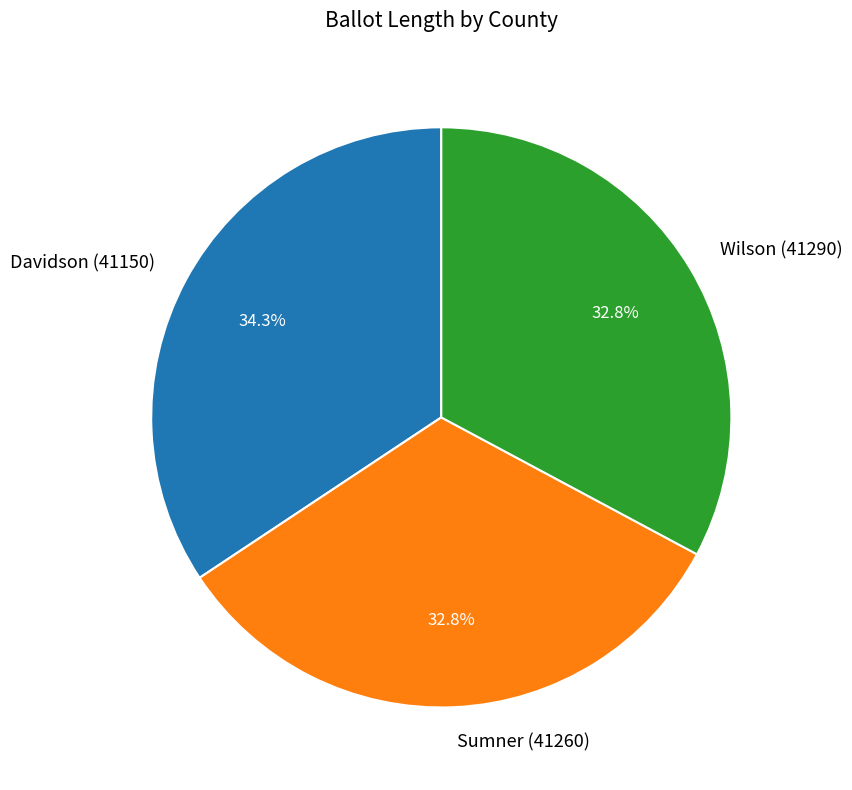

To the nearest percent, what is the difference between the Wilson (41290) and Davidson (41150) slice percentages?

2%